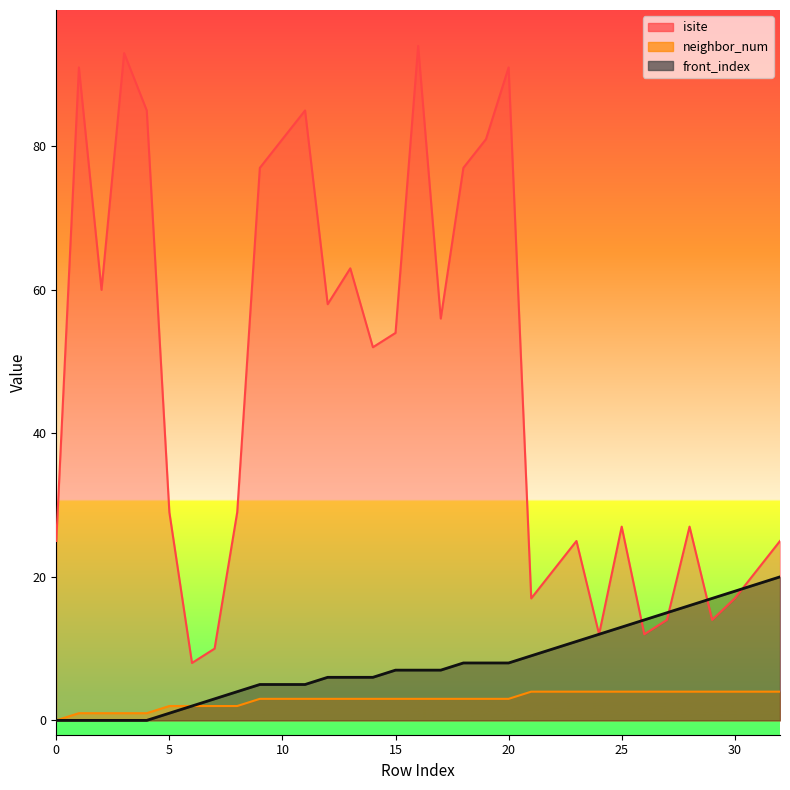

Which series changed the most between 2 and 16?

isite